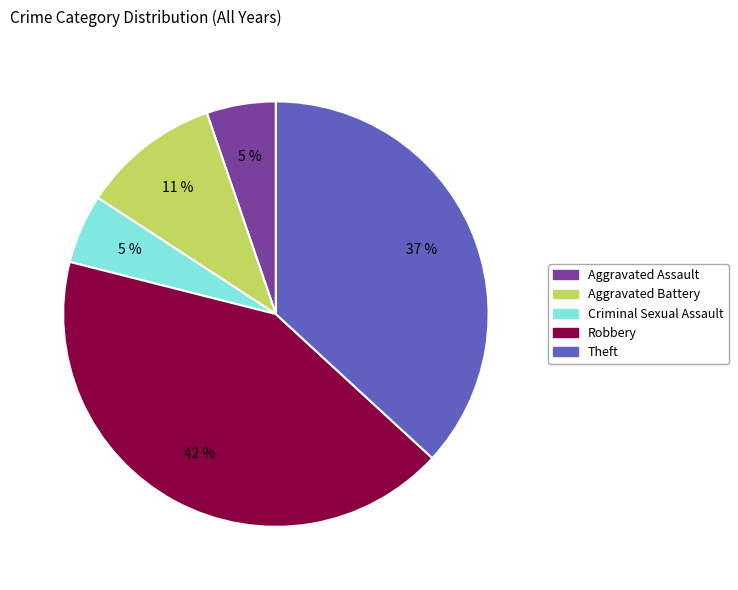

What is the ratio of the value at Aggravated Assault to the value at Robbery?

0.1